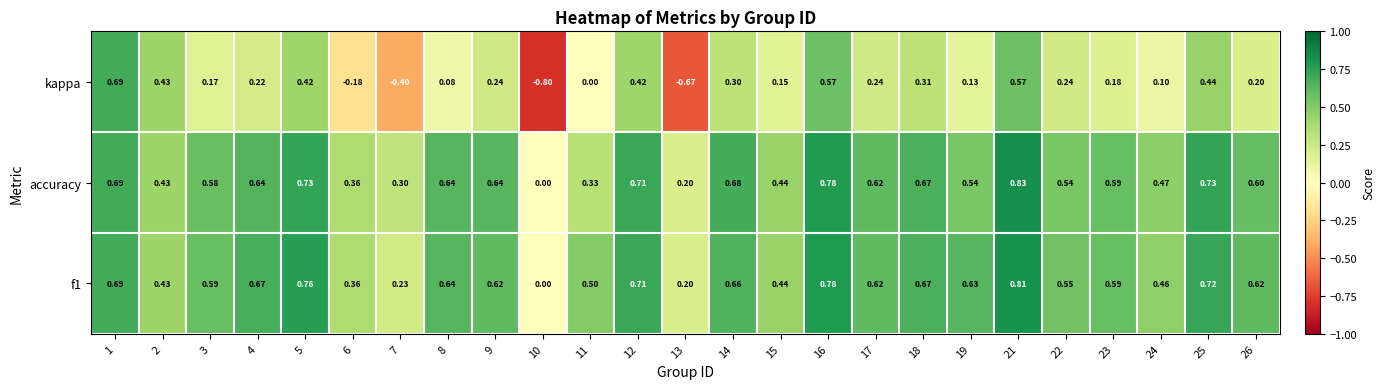

At which category does the chart reach its peak across all series?

21